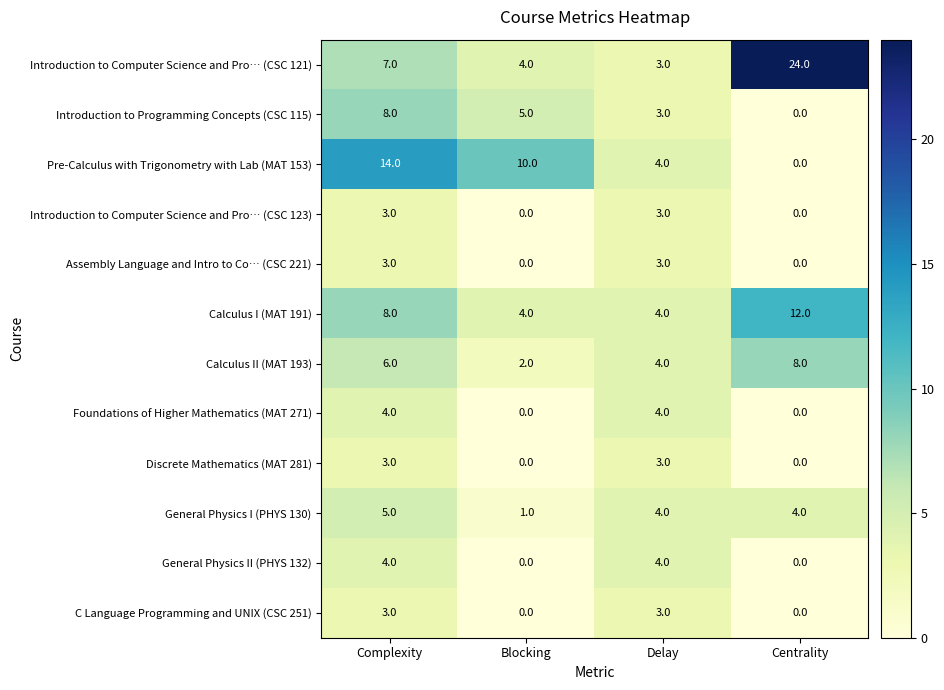

Which series has the largest total across all categories?

Introduction to Computer Science and Pro… (CSC 121)